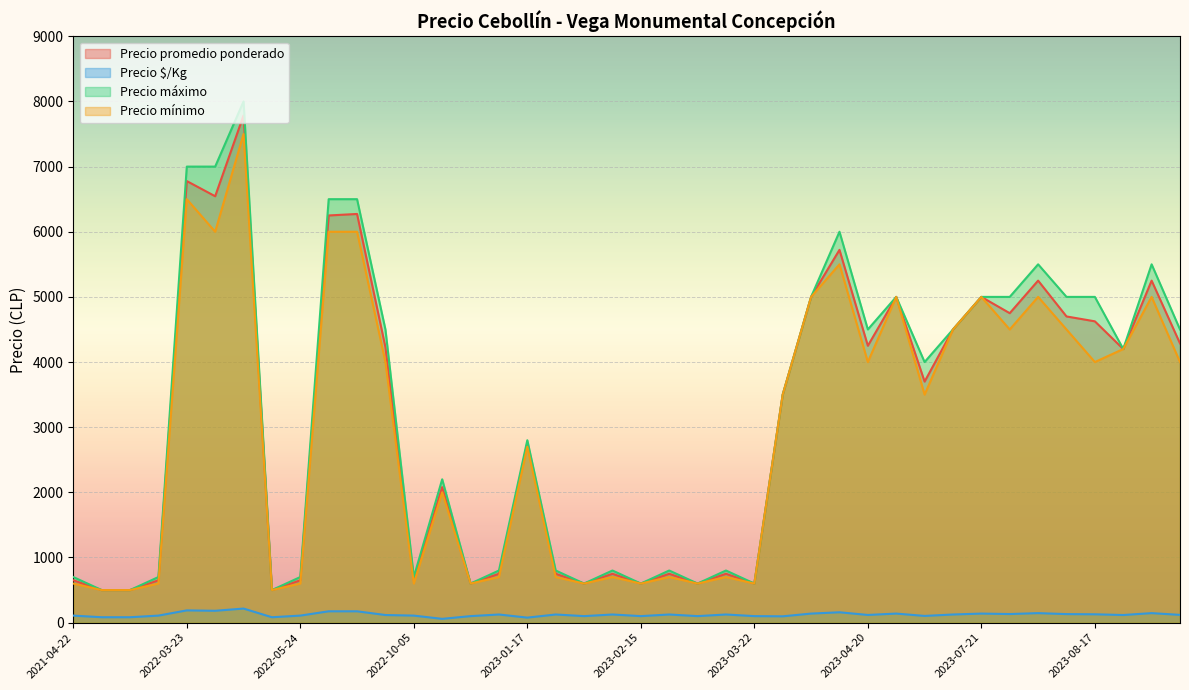

Which series has the widest spread of values?

Precio máximo